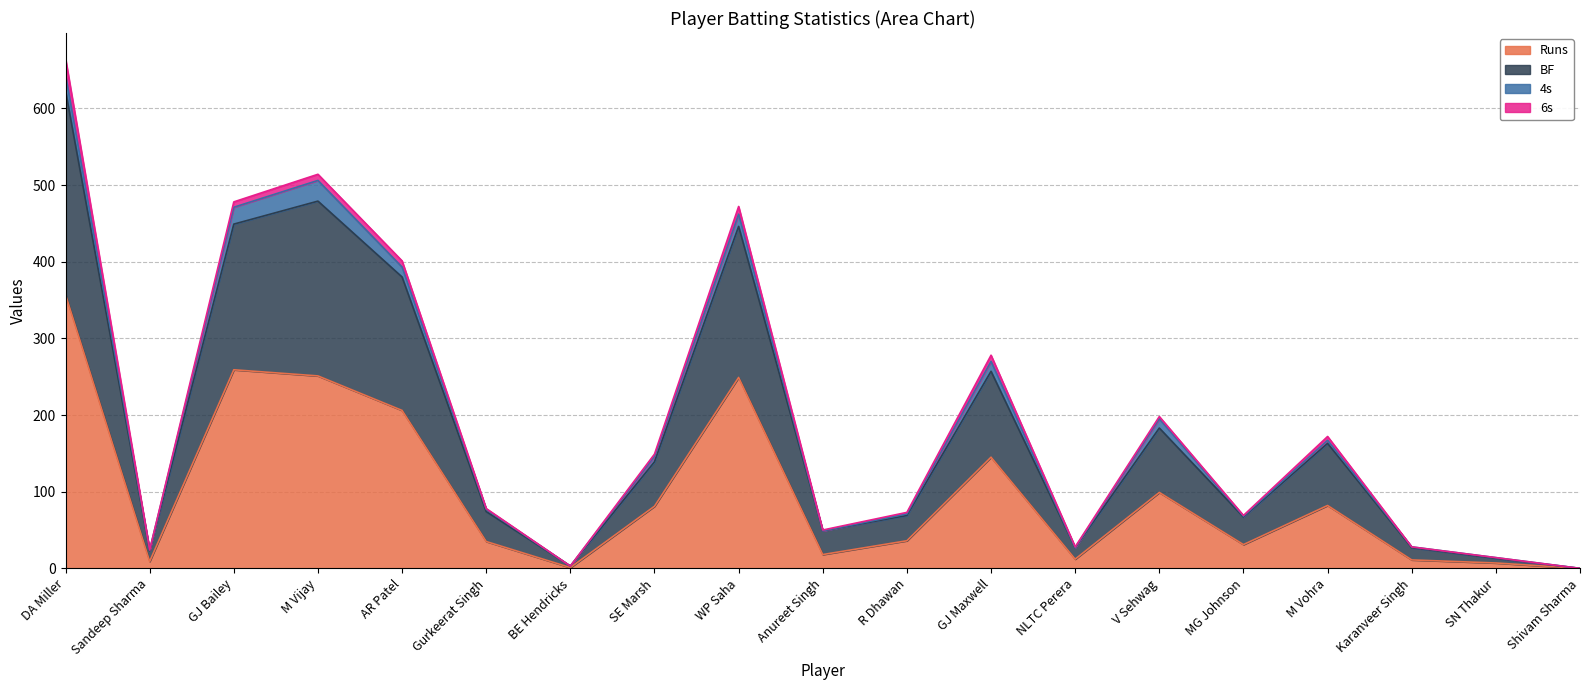

Between MG Johnson and SN Thakur, which series saw the biggest shift?

BF